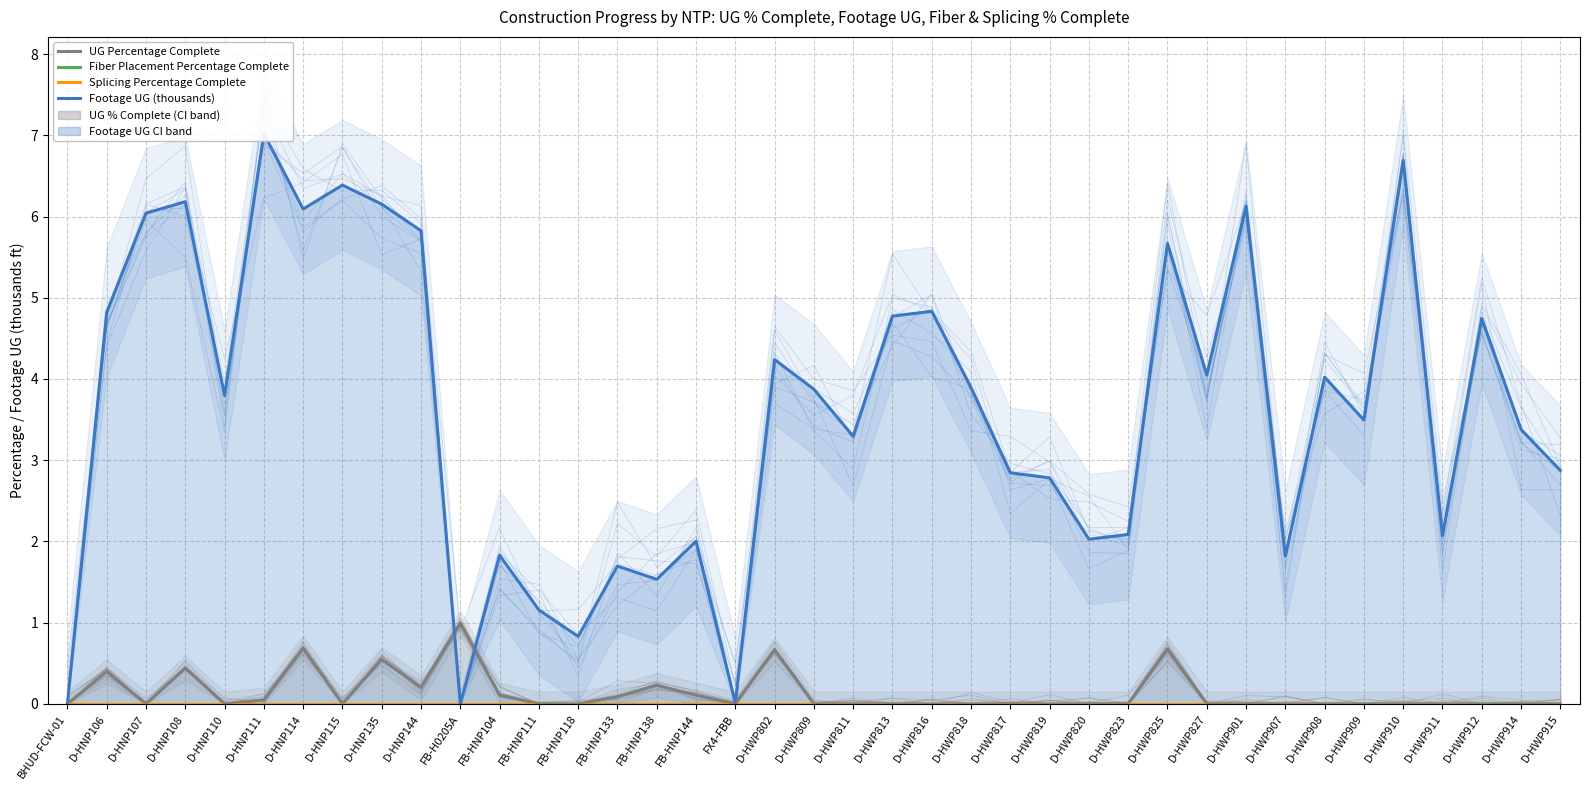

At how many categories does at least one series exceed 6?

8